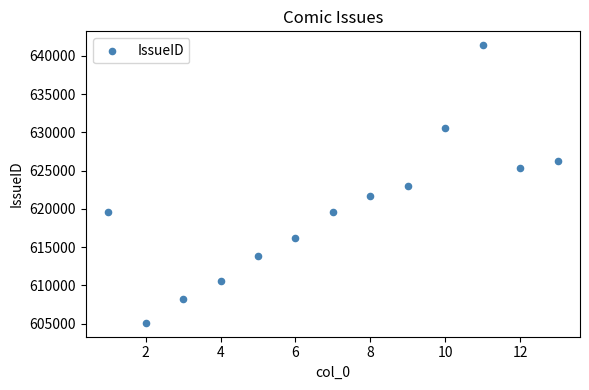

What is the range of Y values (max minus min)?

36298